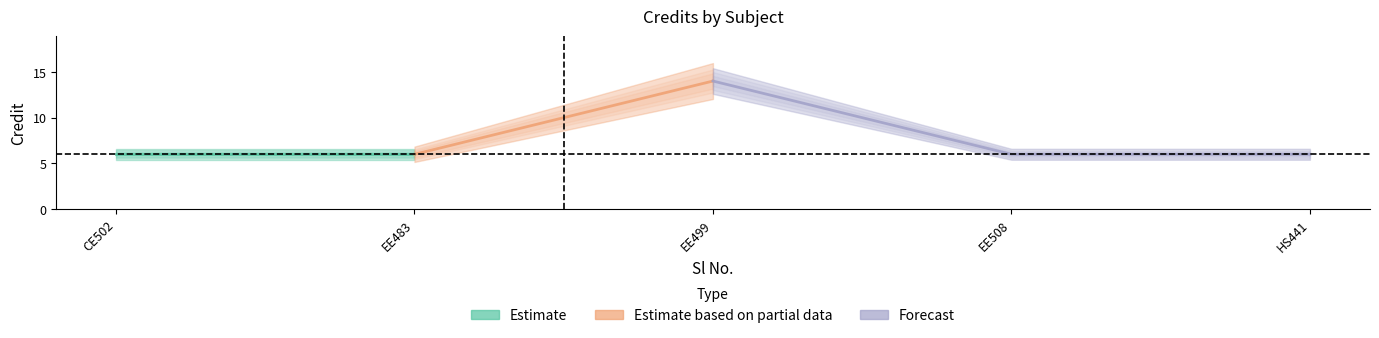

Which has a higher value, 1 or 5?

1